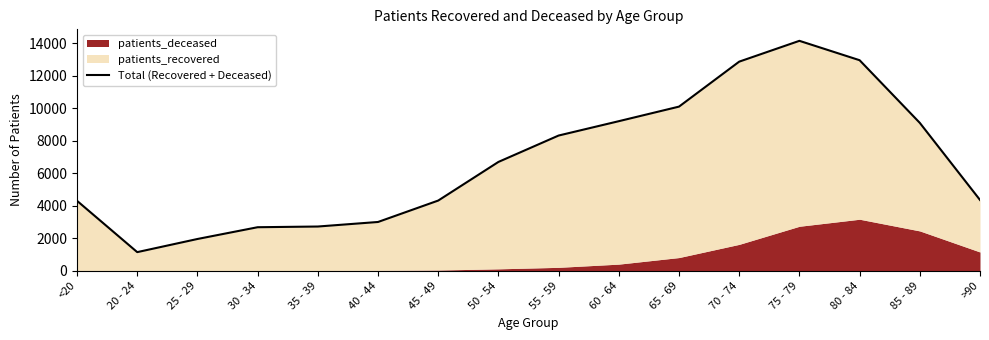

The chart shows a value of 3858 at 75 - 79. True or false?

False